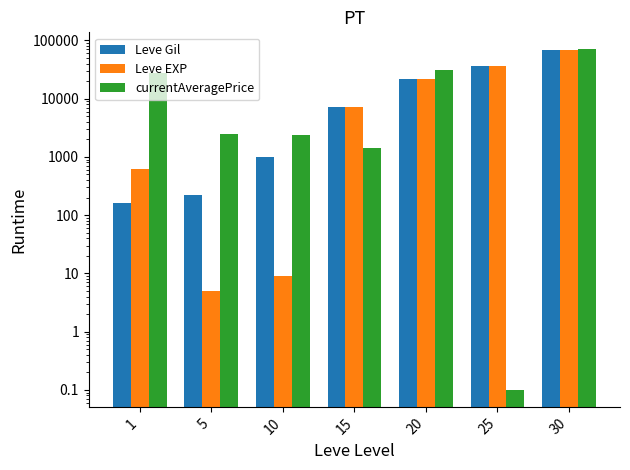

The value of currentAveragePrice at 15 is 819.8. True or false?

False